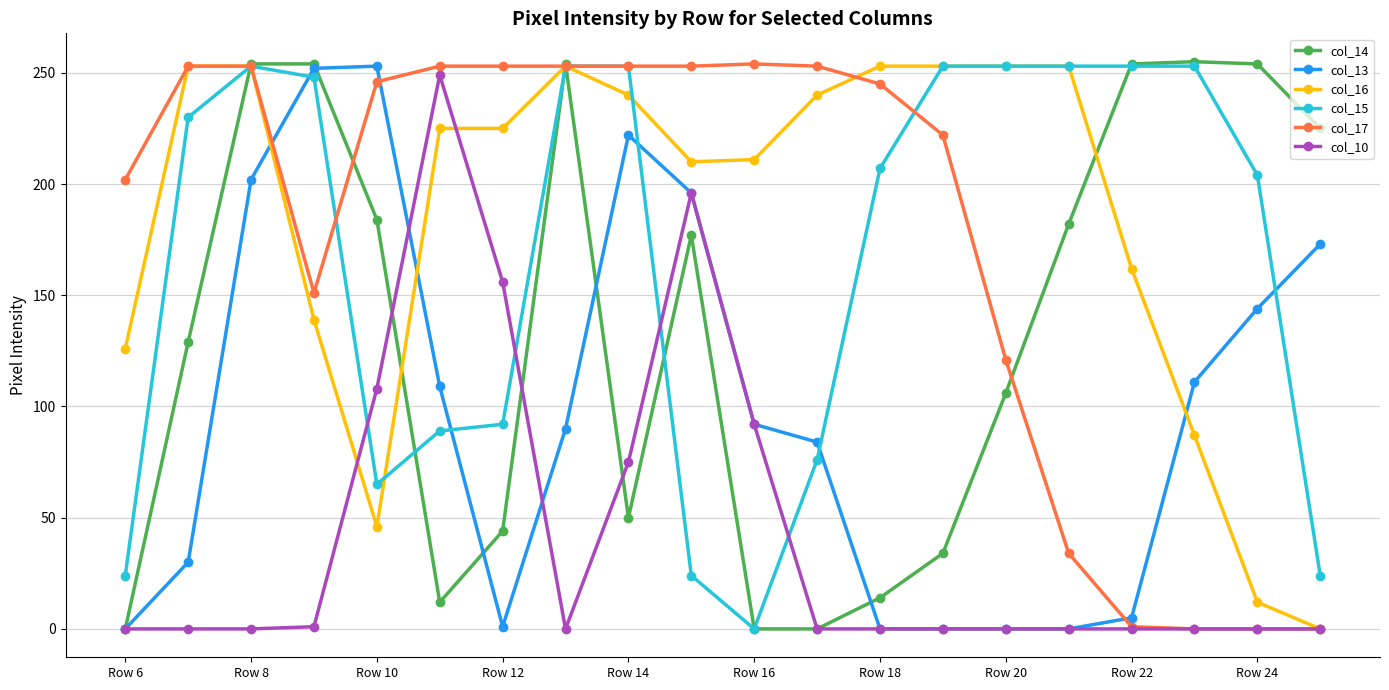

How many lines are shown in the chart?

6